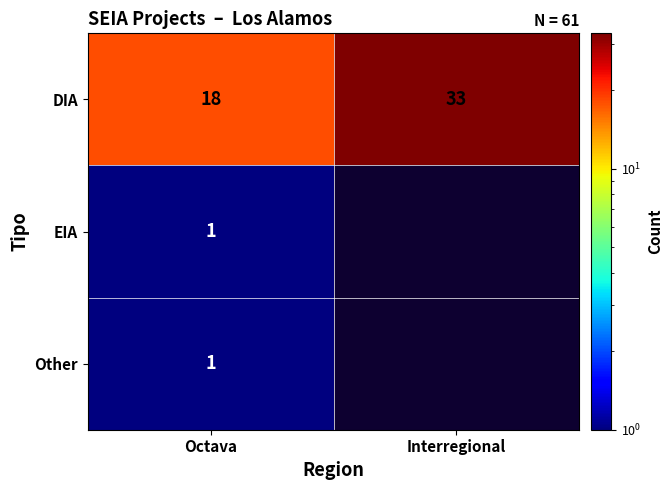

Which category has the lowest value in the DIA series?

Octava